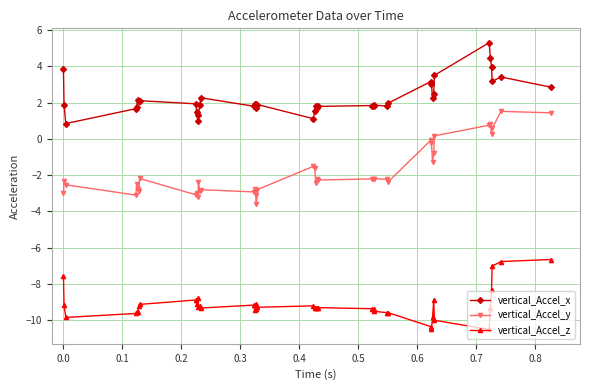

Rank the series by their average value, from lowest to highest.

vertical_Accel_z, vertical_Accel_y, vertical_Accel_x